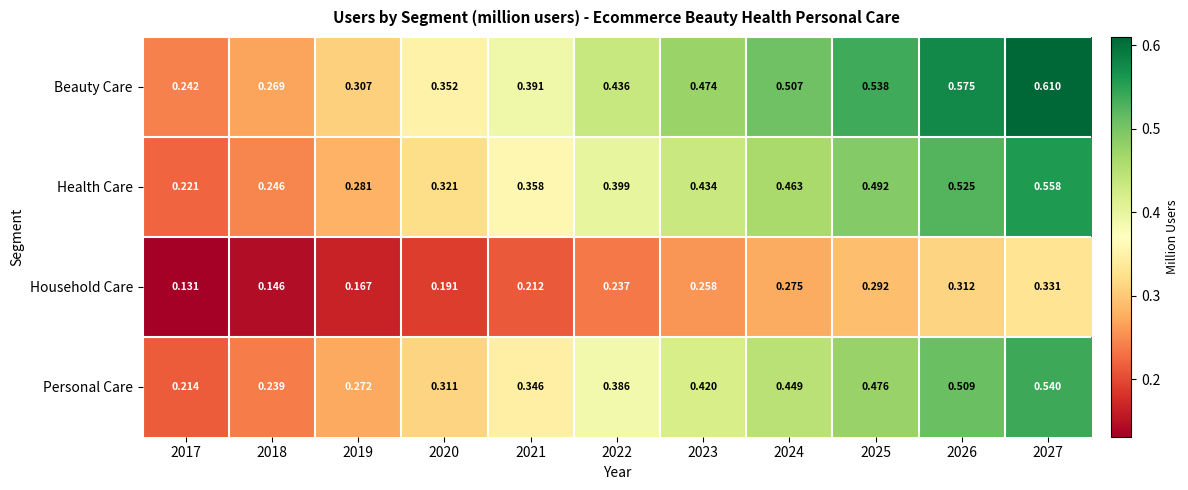

Which series has the largest range (max minus min)?

Beauty Care